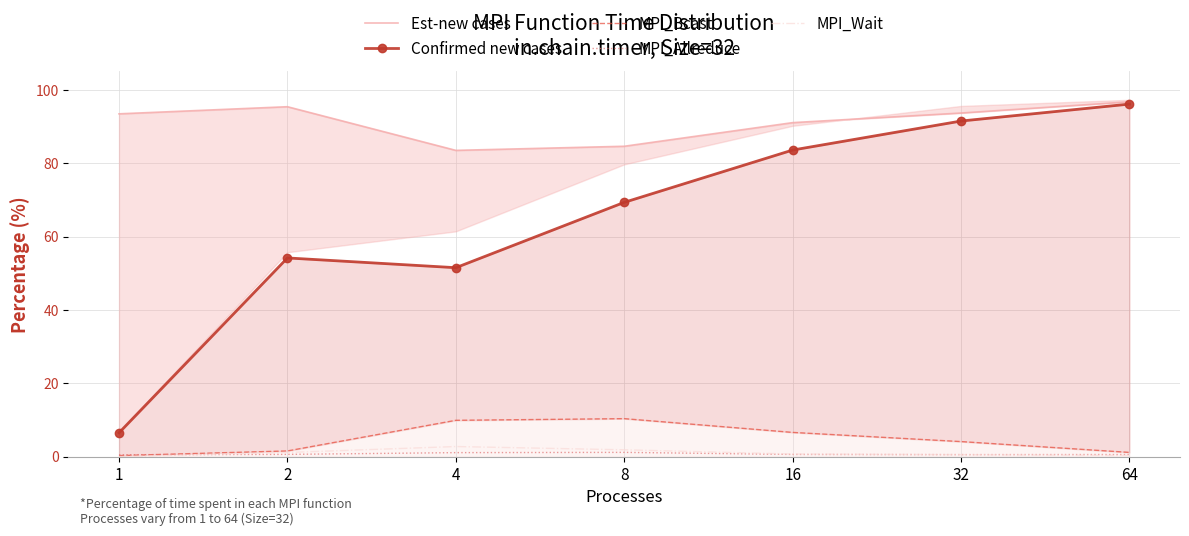

At 8, list the series in order from smallest to largest.

MPI_Allreduce, MPI_Wait, MPI_Bcast, Confirmed new cases, Est-new cases